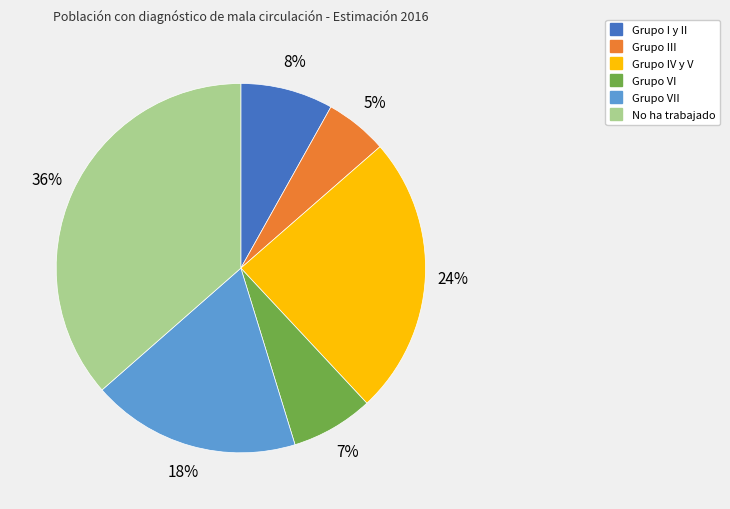

Is there a majority slice in this chart?

No